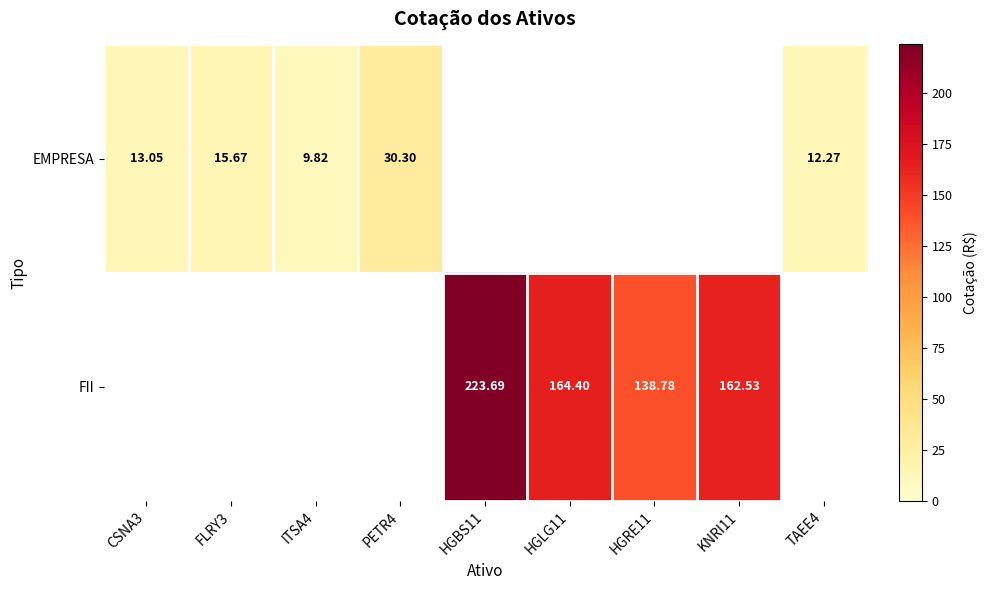

At which category does the chart reach its peak across all series?

HGBS11